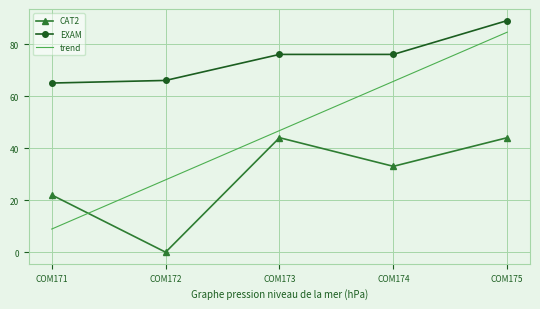

How many values in the CAT2 series are below 33?

2